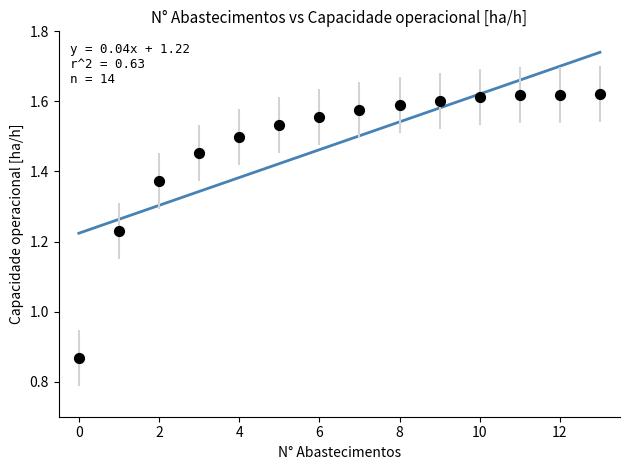

What is the range of Y values (max minus min)?

0.8